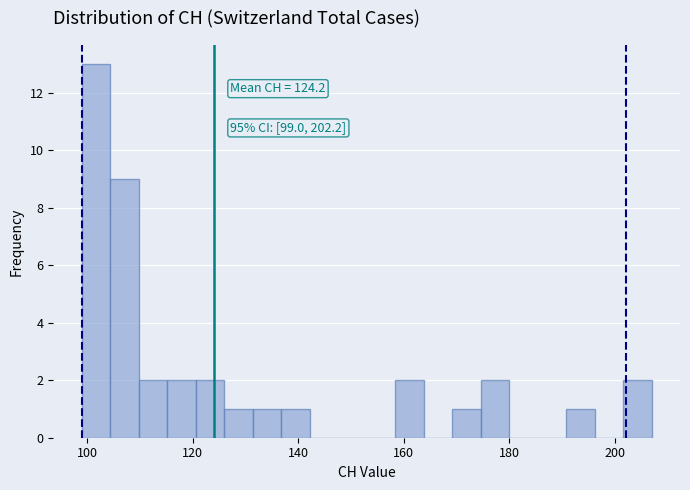

Read against the x-axis, roughly where is the centre of the tallest bar?

102